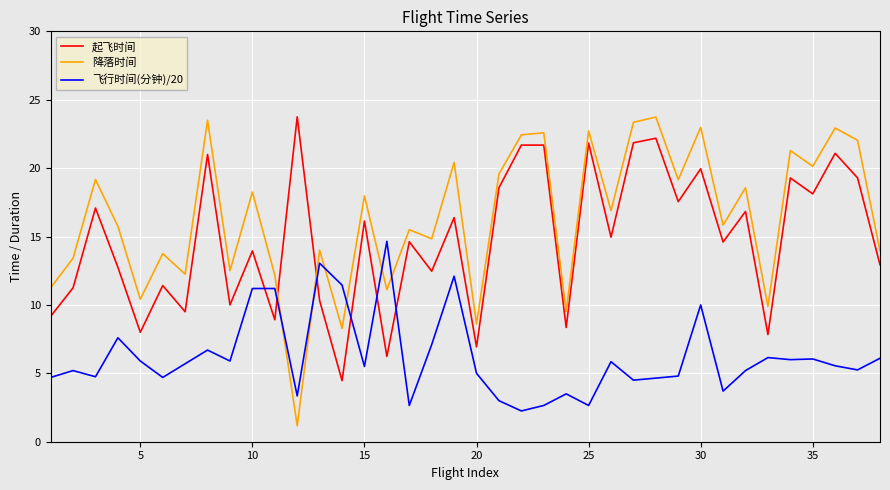

True or false: 降落时间 and 起飞时间 intersect in this chart.

True